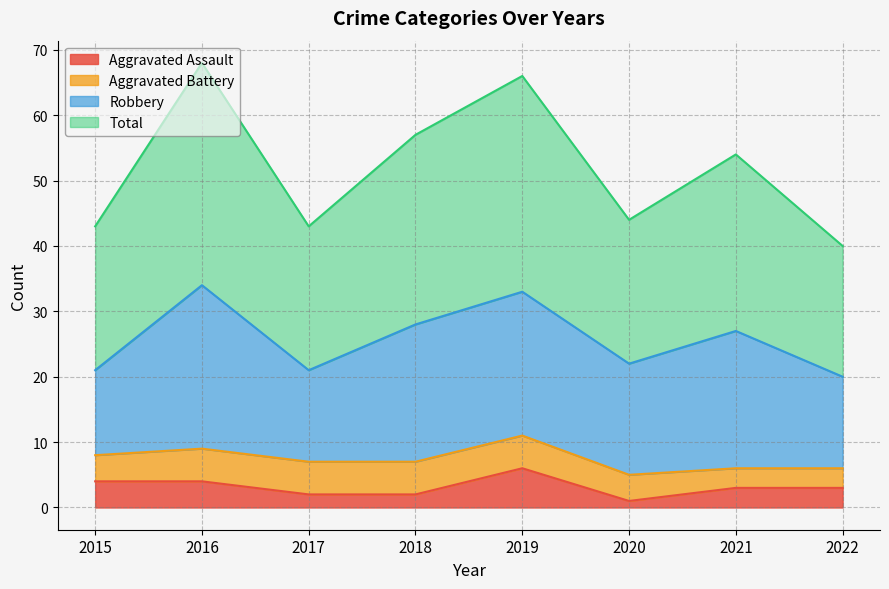

At which label does Aggravated Assault first exceed 3?

2015